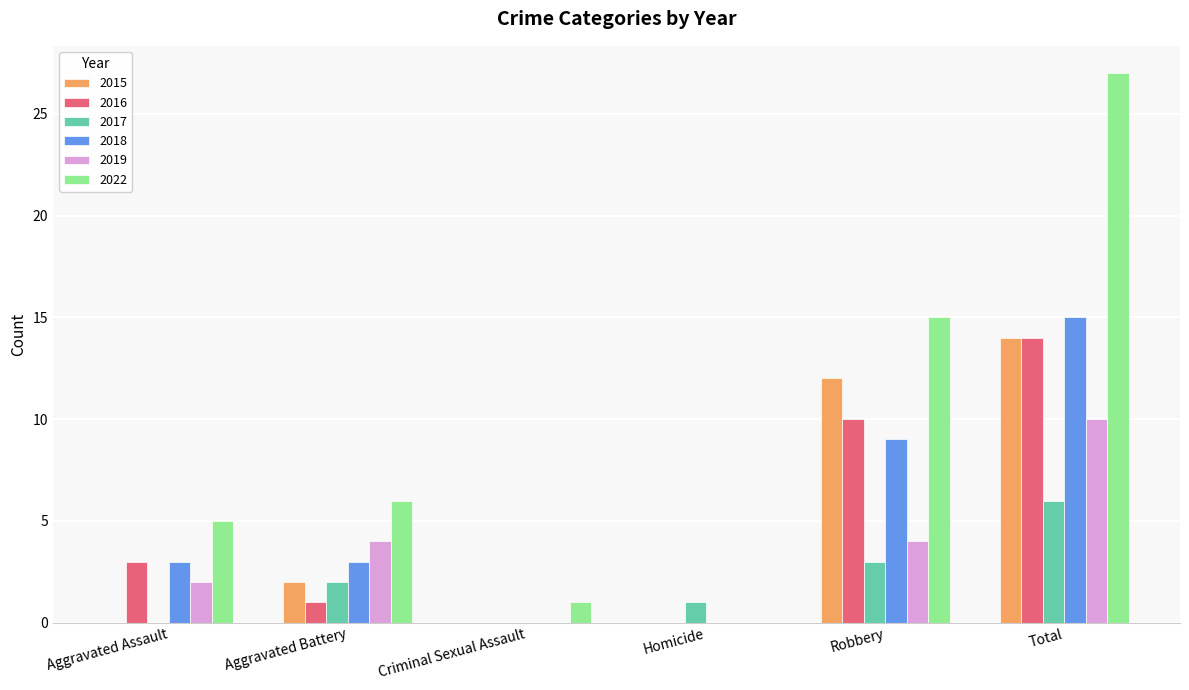

What is the sum of all 2016 values?

28